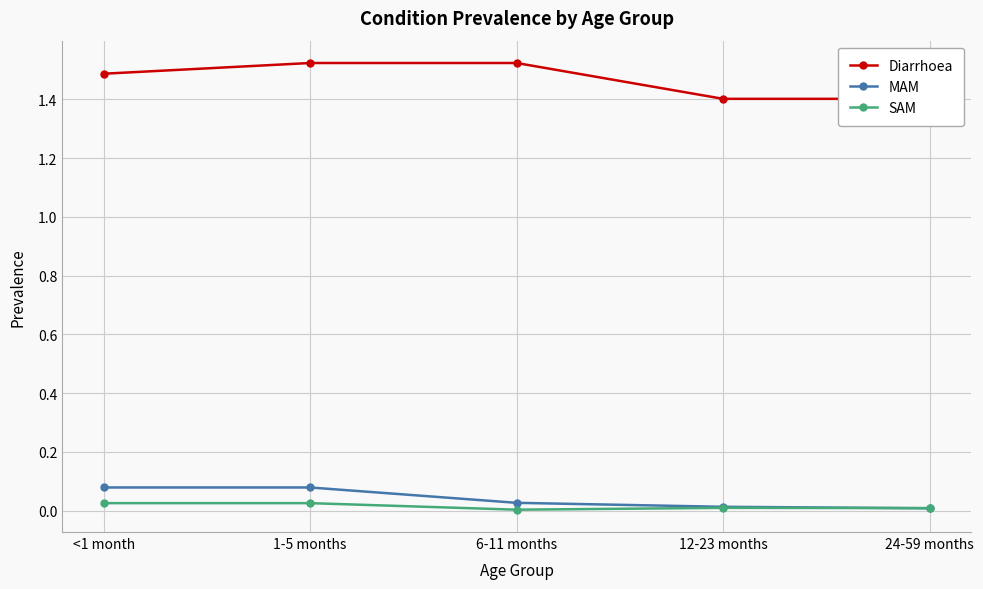

Where do SAM and MAM first cross each other?

12-23 months and 24-59 months